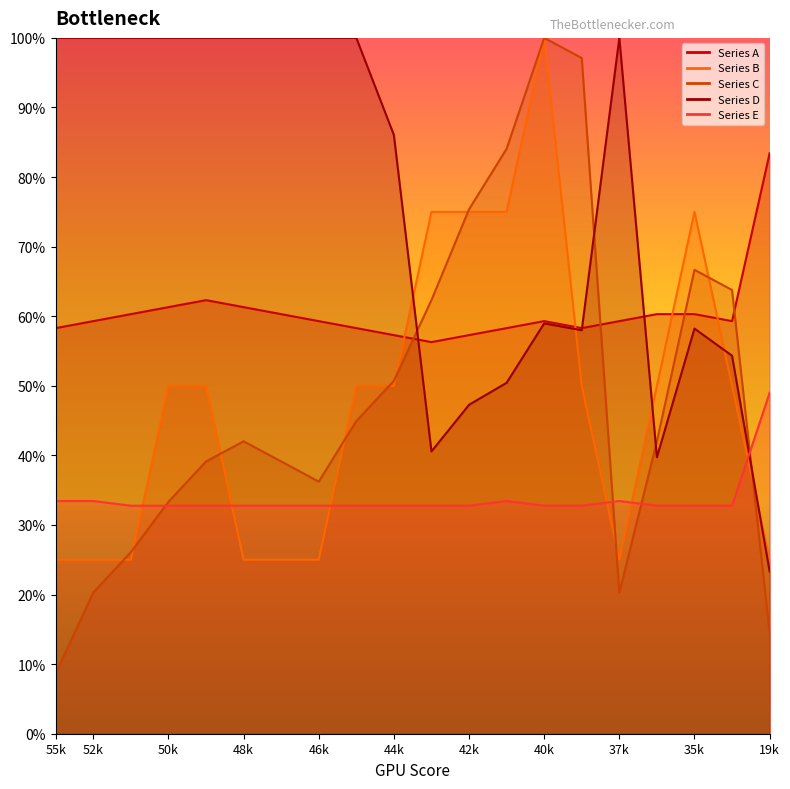

Rank the series by their maximum value, from highest to lowest.

Series B, Series C, Series D, Series A, Series E